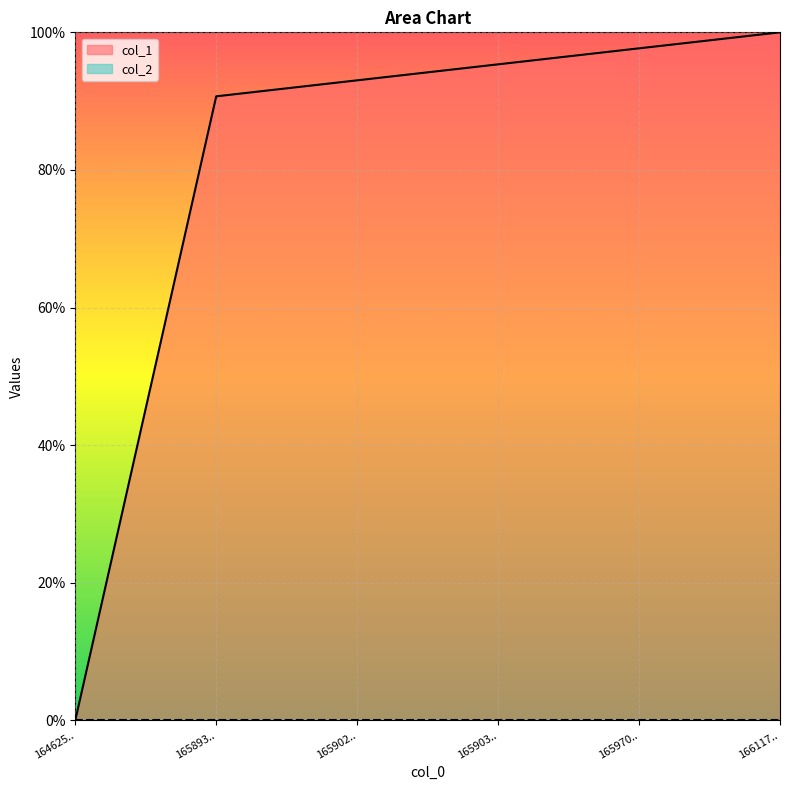

Reading left to right, what are all the values shown in this chart?

0.0	90.7	93.0	95.3	97.7	100.0